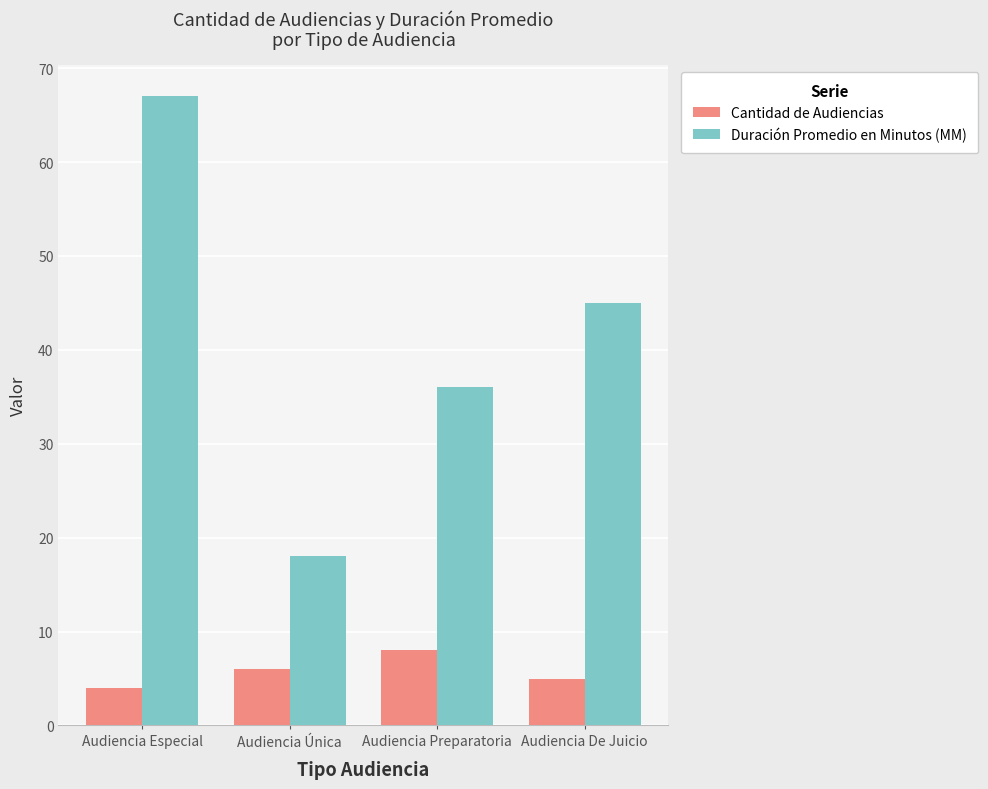

What is the difference between the highest and lowest values at Audiencia Única?

12